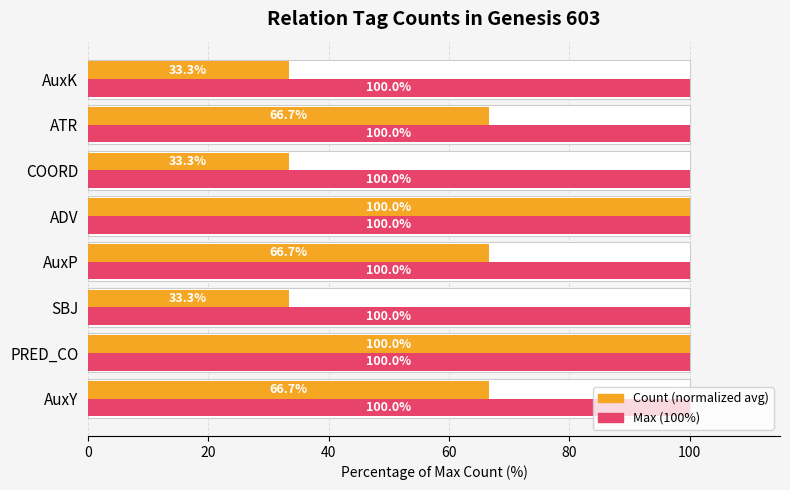

Rank the series by their maximum value, from highest to lowest.

Count, Max (normalized)